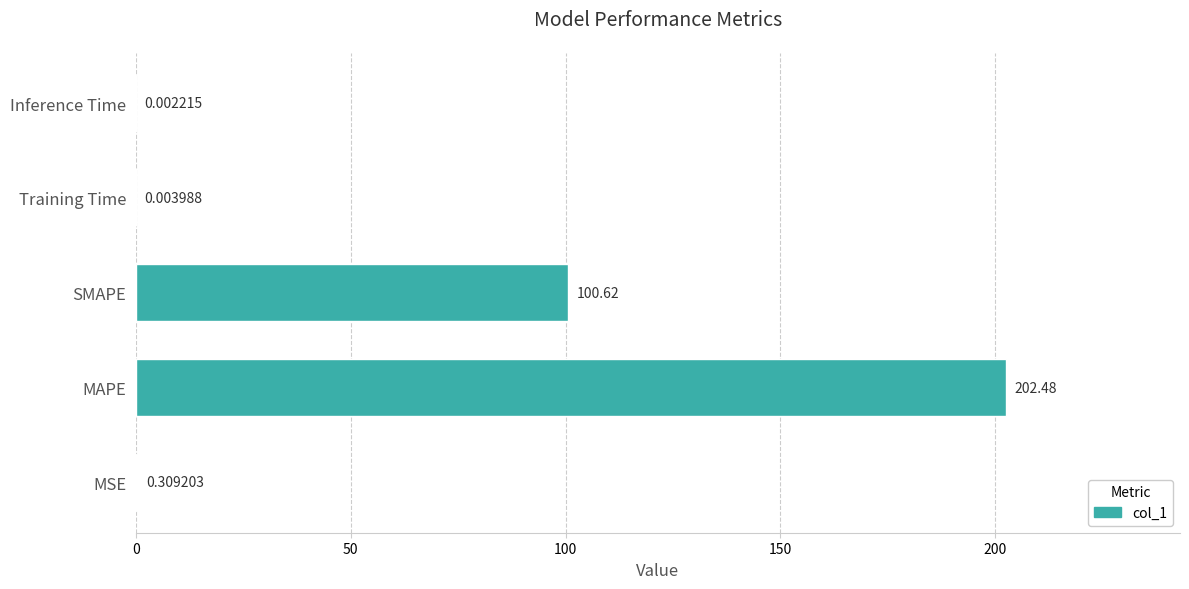

Count the number of categories in the chart.

5